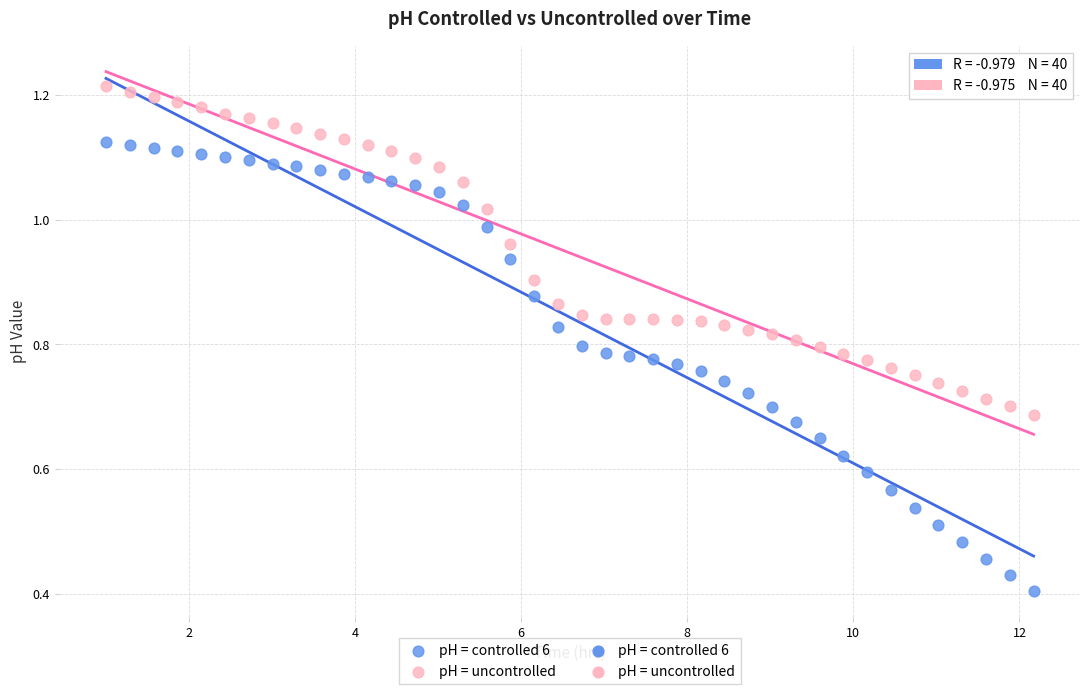

Which series reaches the minimum Y coordinate?

pH = controlled 6